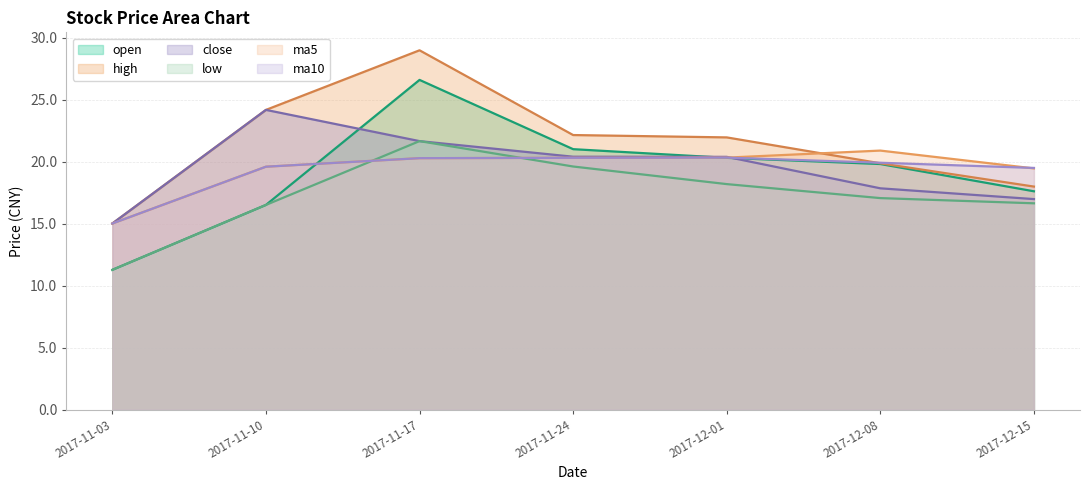

True or false: ma5 and low cross at least once.

True